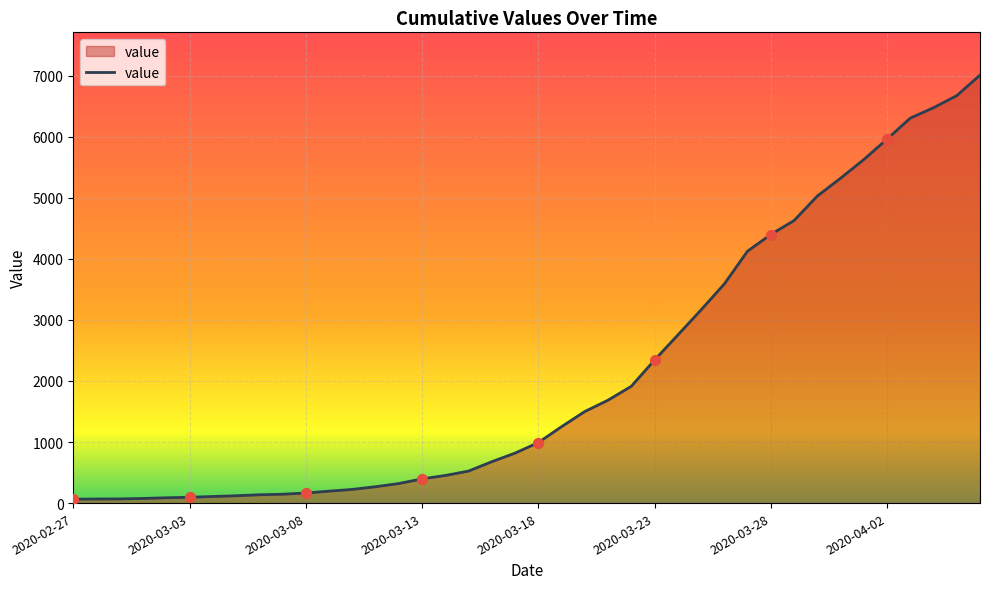

What is the maximum value shown in the chart?

7008